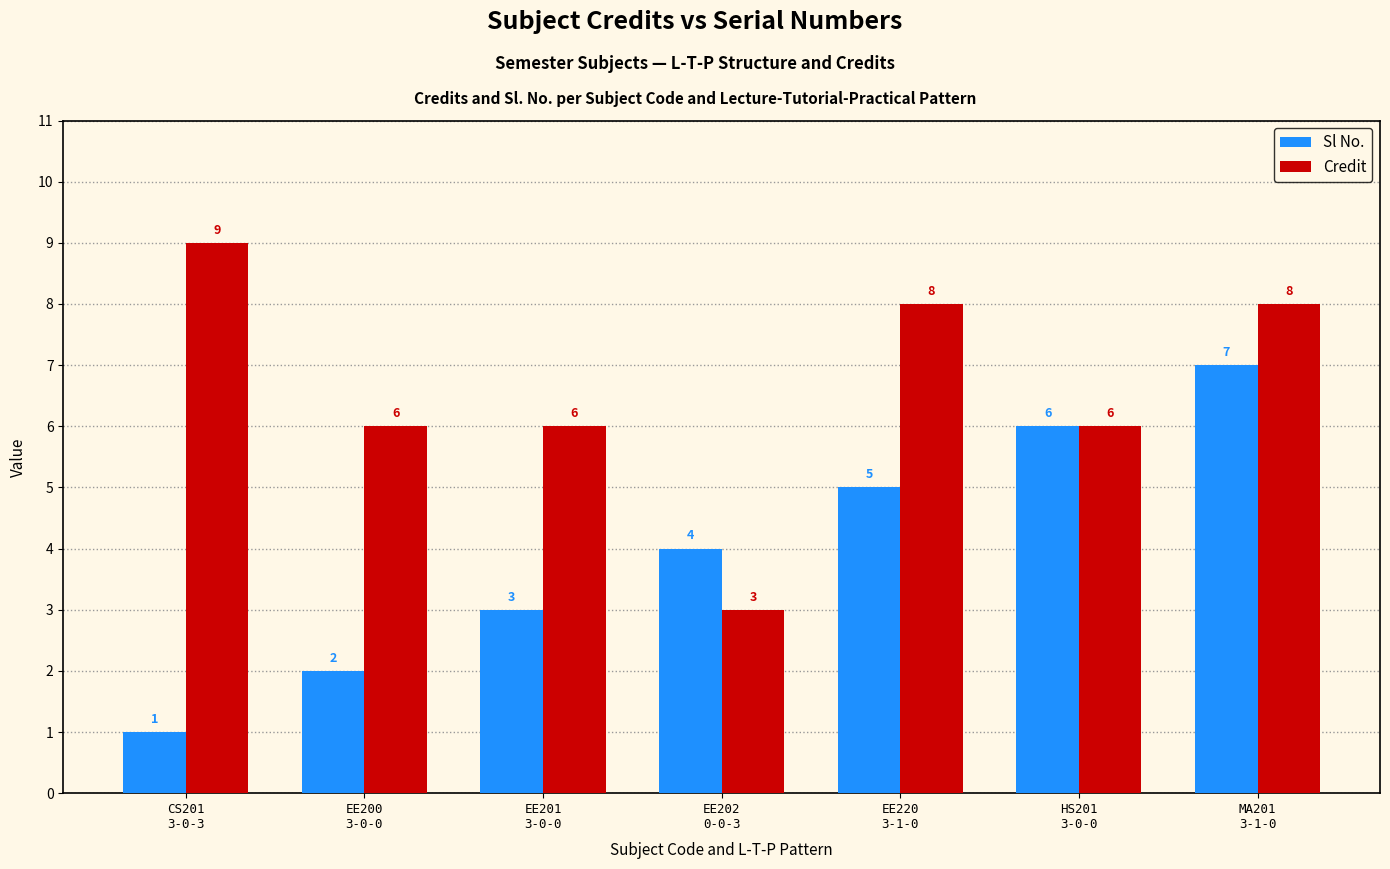

Rank the series by their average value, from lowest to highest.

Sl No., Credit